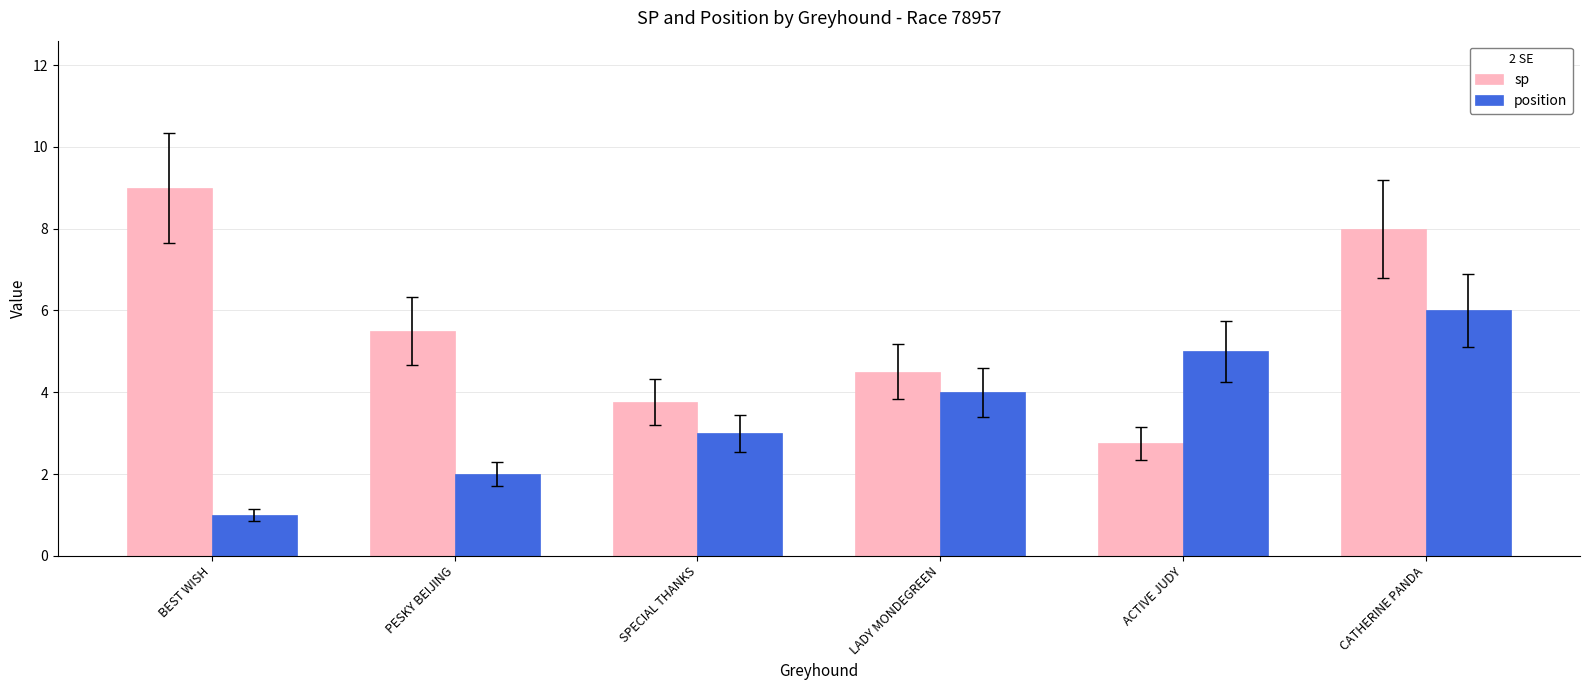

Reading left to right, transcribe all the data shown in this chart.

sp: BEST WISH=9.0	PESKY BEIJING=5.5	SPECIAL THANKS=3.8	LADY MONDEGREEN=4.5	ACTIVE JUDY=2.8	CATHERINE PANDA=8.0
position: BEST WISH=1.0	PESKY BEIJING=2.0	SPECIAL THANKS=3.0	LADY MONDEGREEN=4.0	ACTIVE JUDY=5.0	CATHERINE PANDA=6.0